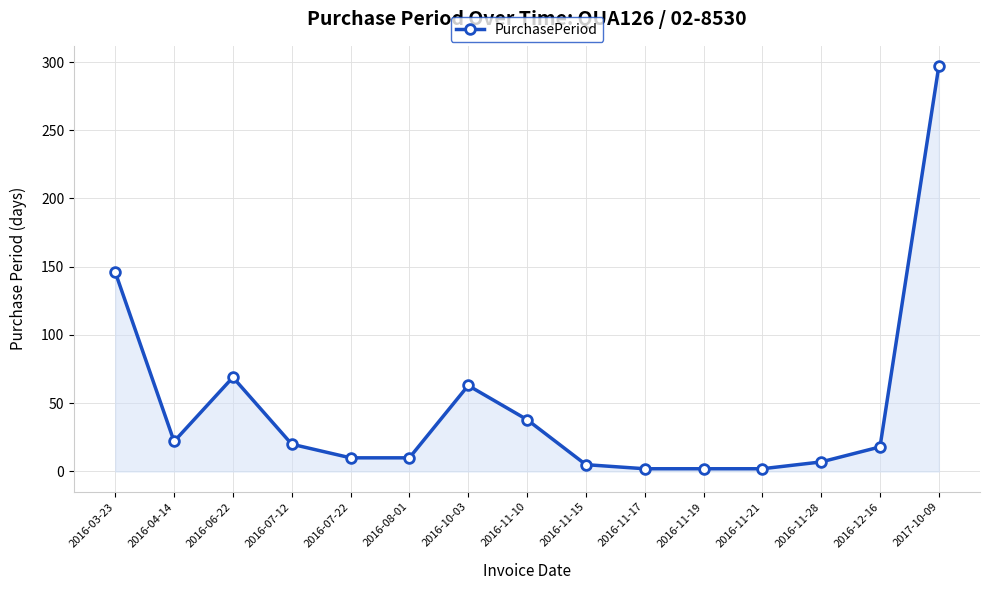

The chart shows a value of 2 at 2016-11-17. True or false?

True